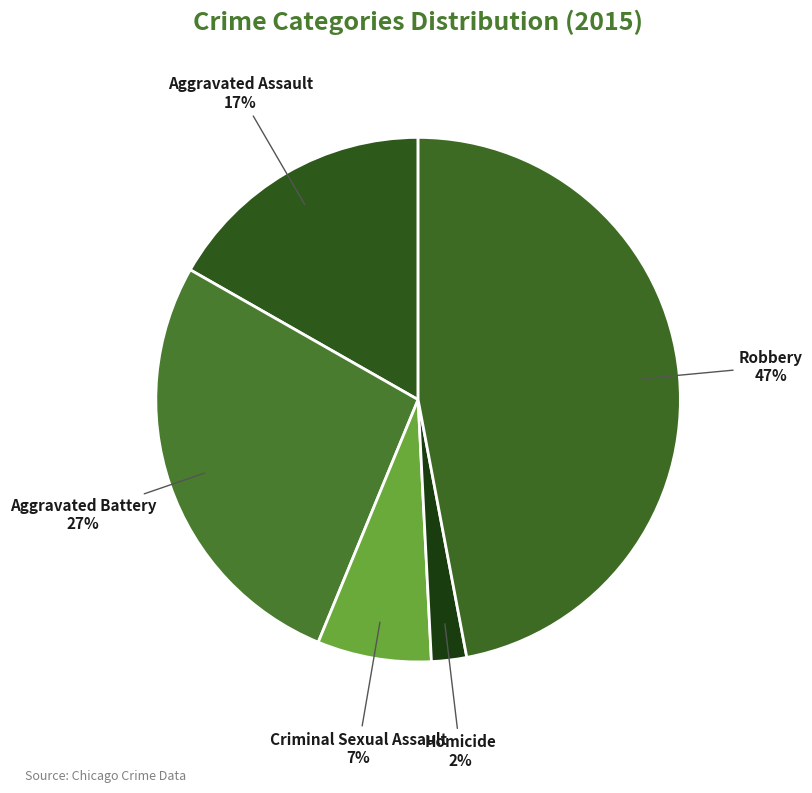

What is the smallest slice in the pie chart?

Homicide